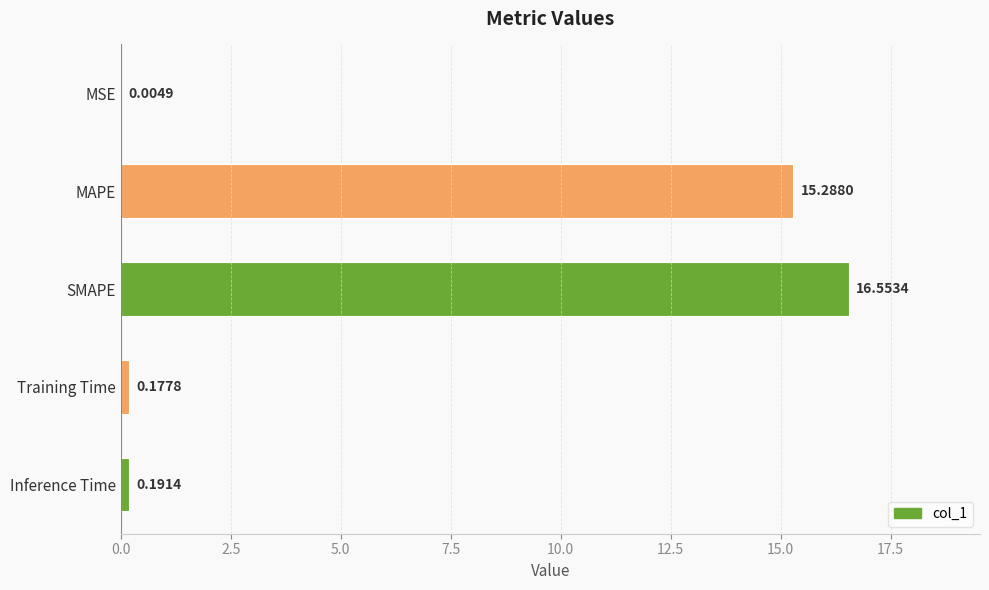

At which label is the value closest to 8?

MAPE